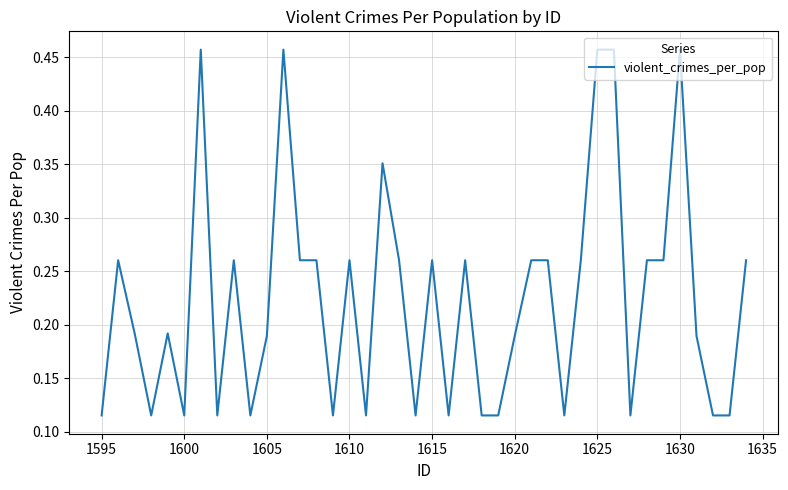

How many values are between 0 and 1?

40